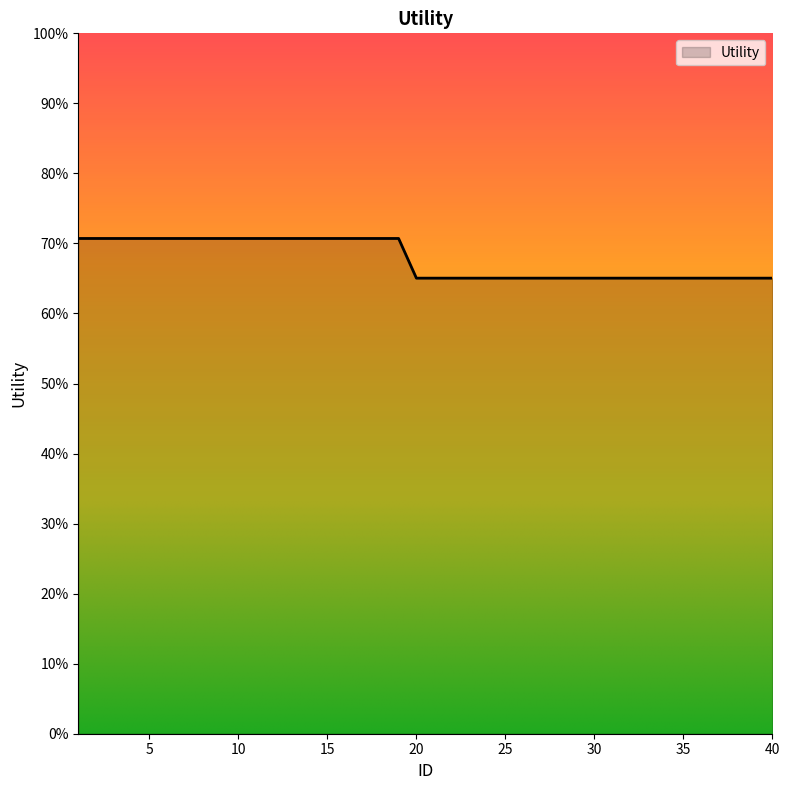

Does the chart display data point markers on the line(s)?

No